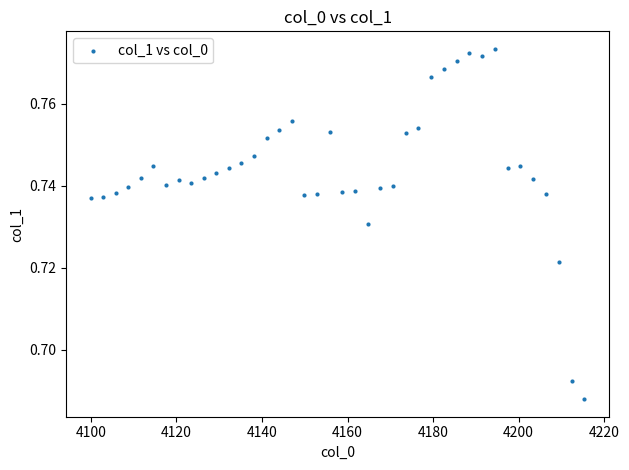

What is the range of X values (max minus min)?

115.4